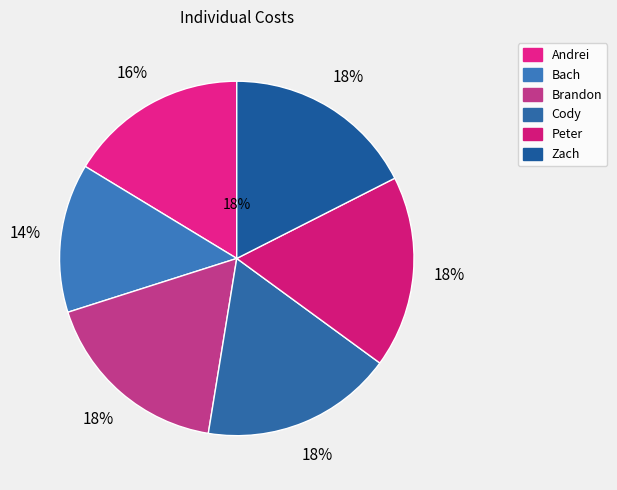

To the nearest percent, what is the difference between the largest and smallest slice percentages?

4%